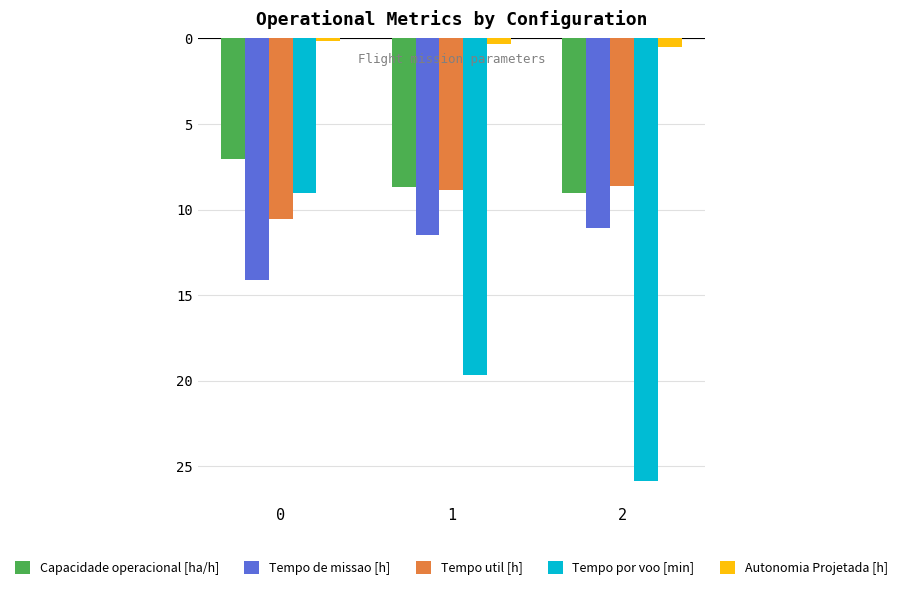

Reading left to right, list all the values displayed in this chart.

Capacidade operacional [ha/h]: 0=-7.1	1=-8.7	2=-9.0
Tempo de missao [h]: 0=-14.2	1=-11.5	2=-11.1
Tempo util [h]: 0=-10.6	1=-8.9	2=-8.6
Tempo por voo [min]: 0=-9.1	1=-19.7	2=-25.9
Autonomia Projetada [h]: 0=-0.2	1=-0.3	2=-0.5